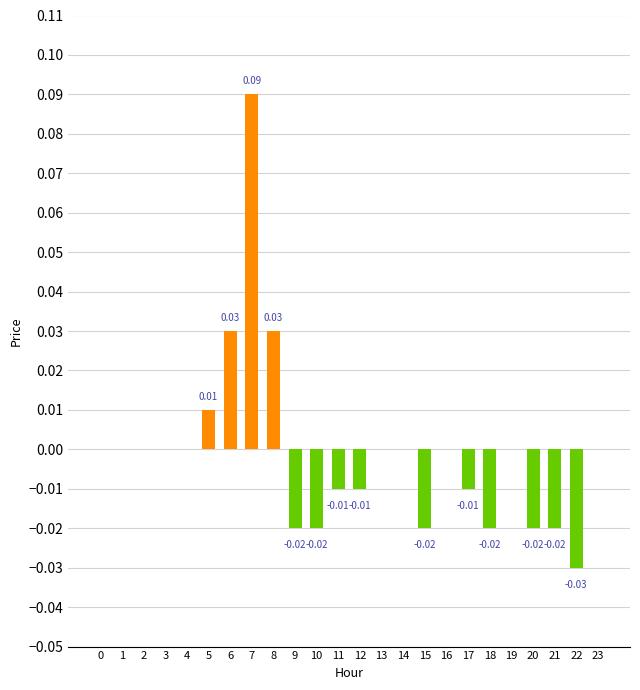

Are the bars horizontal?

No